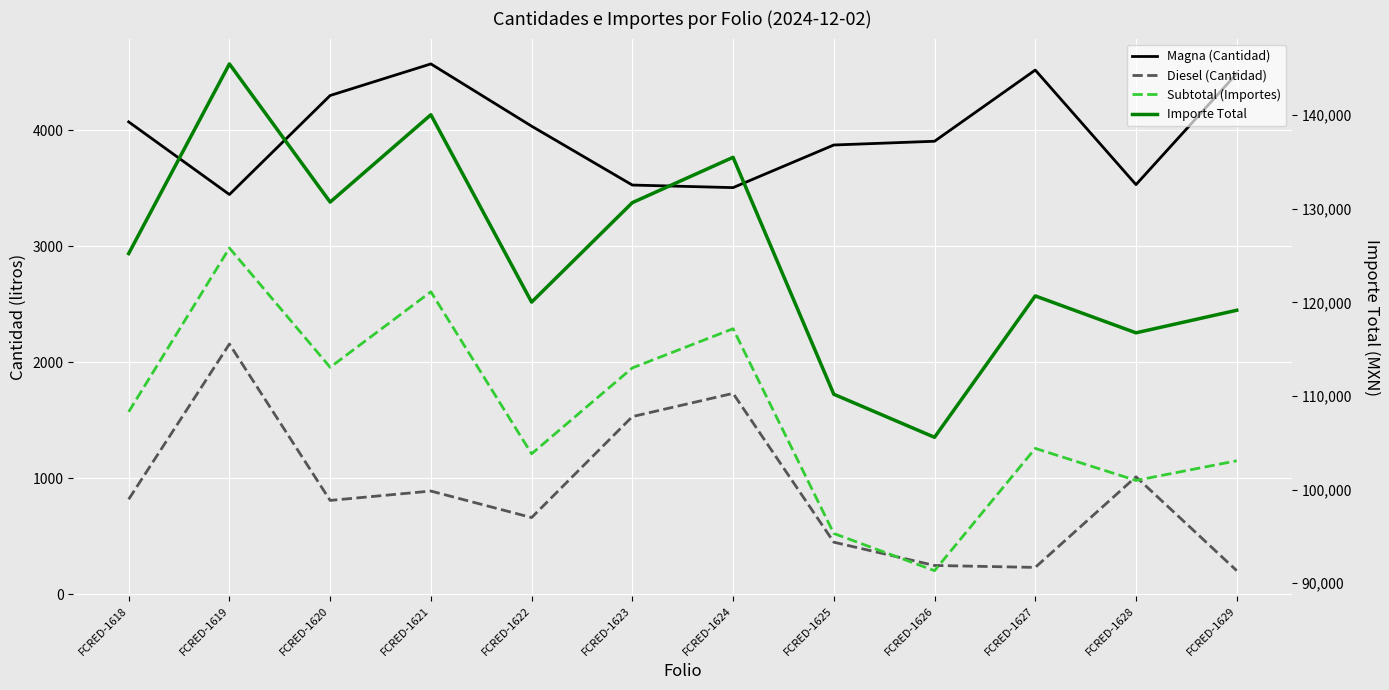

What is the difference between the Diesel (Cantidad) values at FCRED-1624 and FCRED-1629?

1528.7